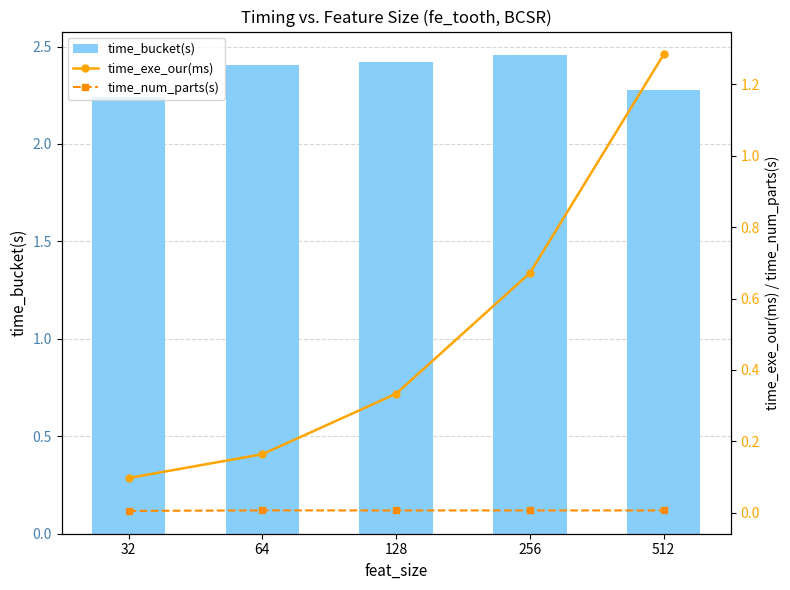

Rank the series by their maximum value, from highest to lowest.

time_bucket(s), time_exe_our(ms), time_num_parts(s)